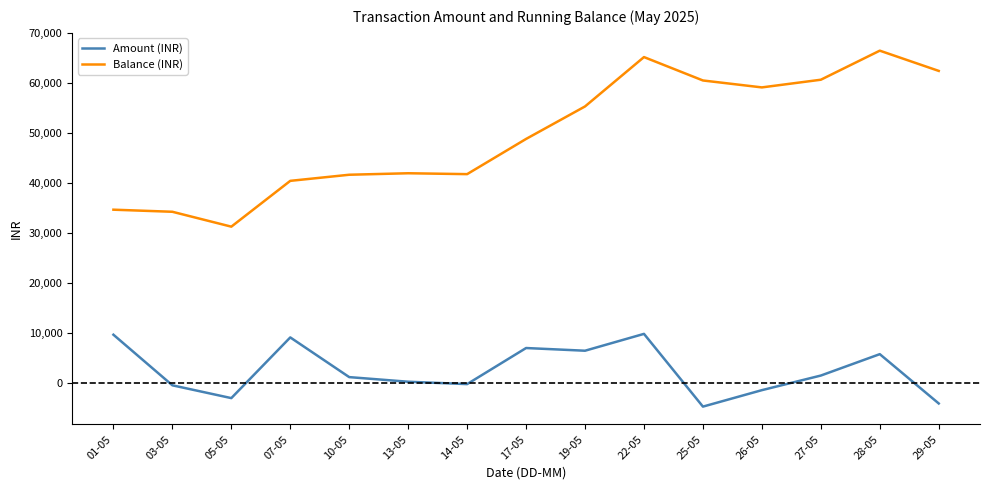

What is the total value across all series at 05-05?

28331.2